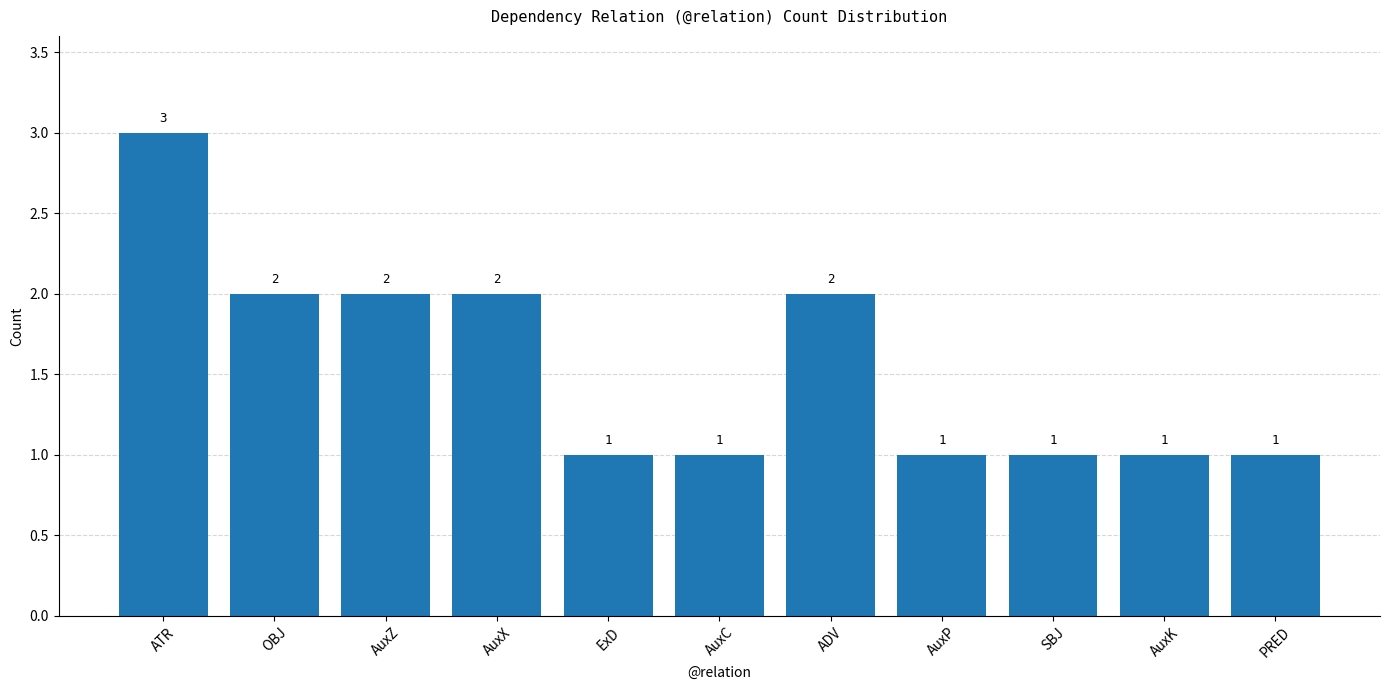

What is the change in value from ATR to ExD?

-2